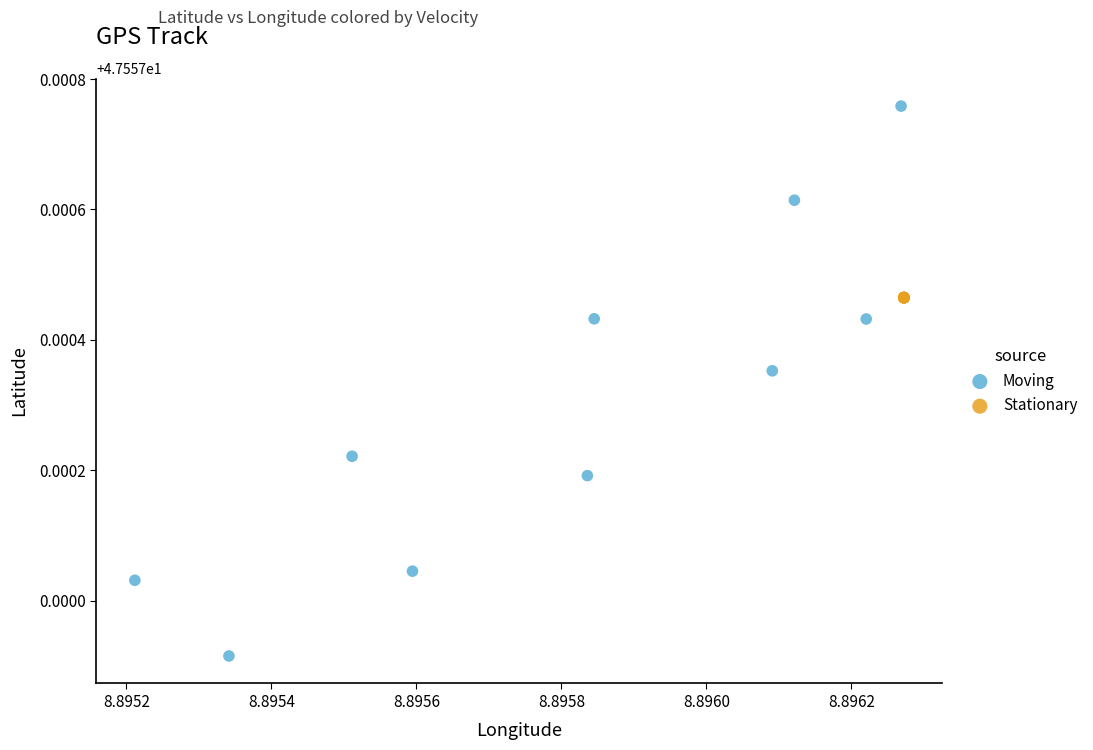

Which series reaches the maximum Y coordinate?

Moving